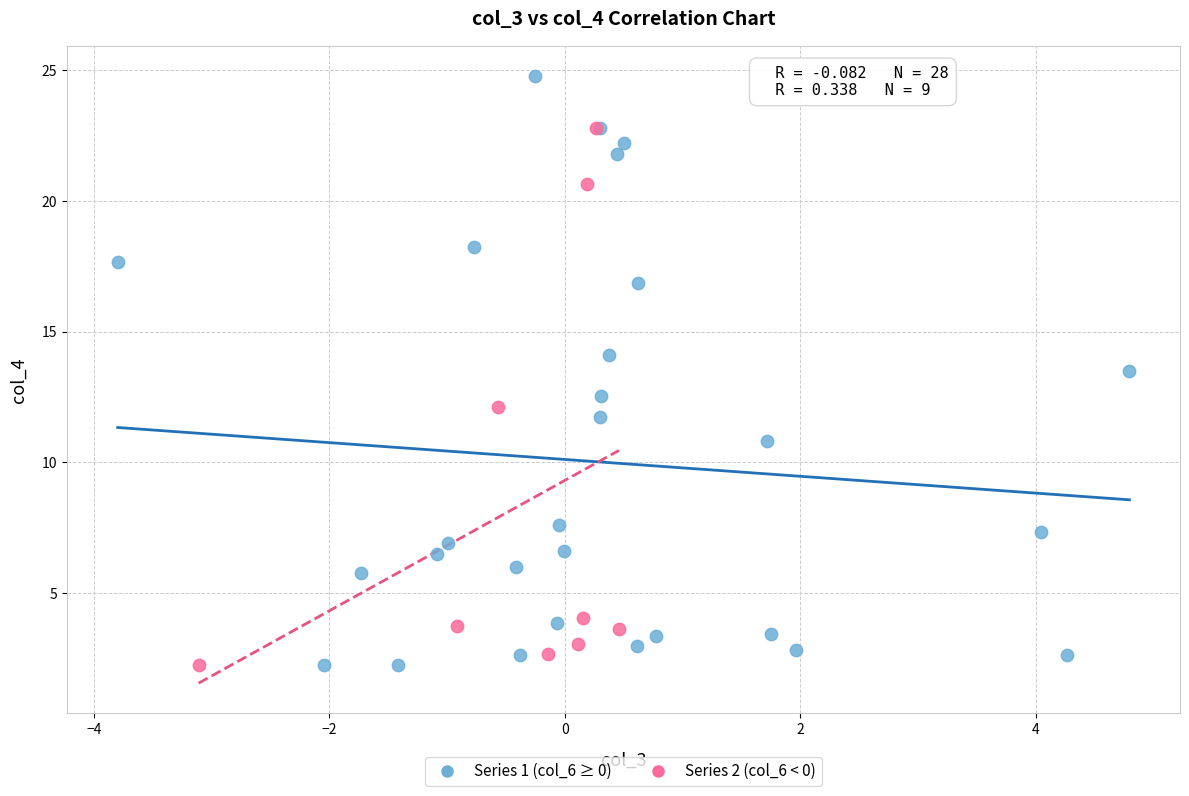

Which series has the largest Y range (max minus min)?

Series 1 (col_6 ≥ 0)